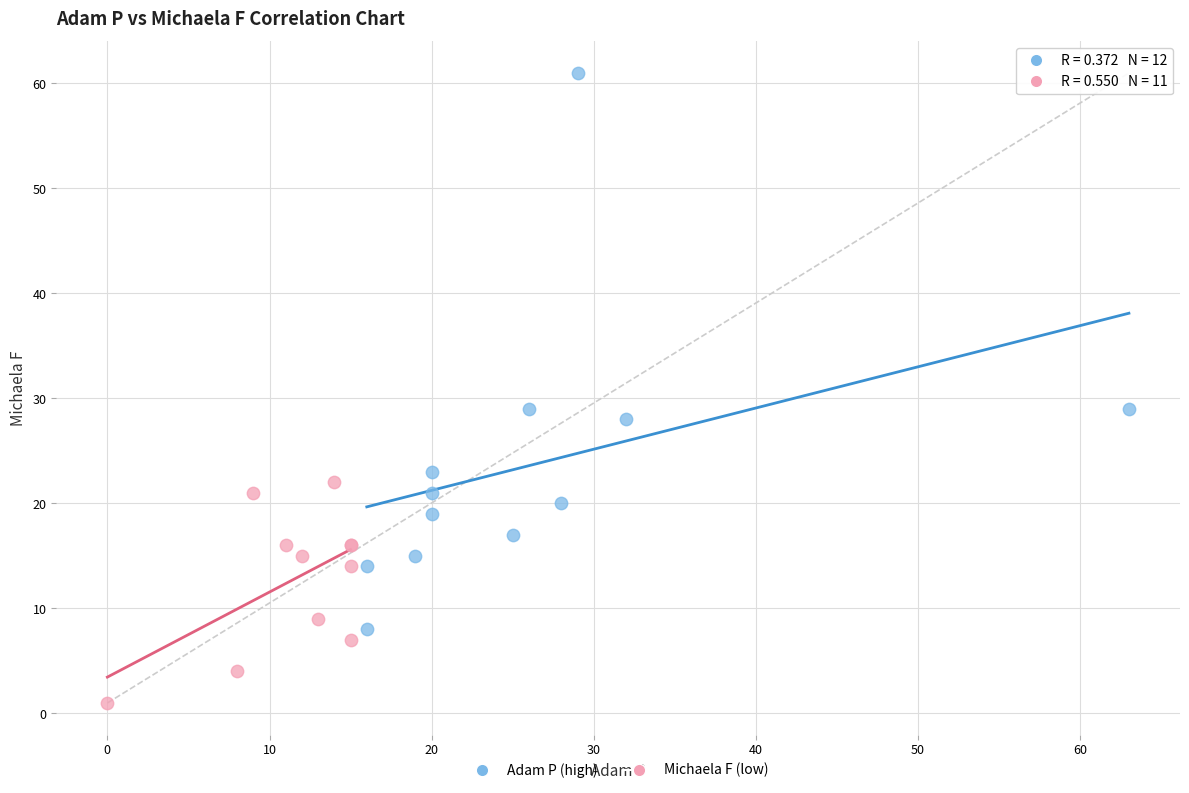

Which series reaches the minimum Y coordinate?

Michaela F (low)